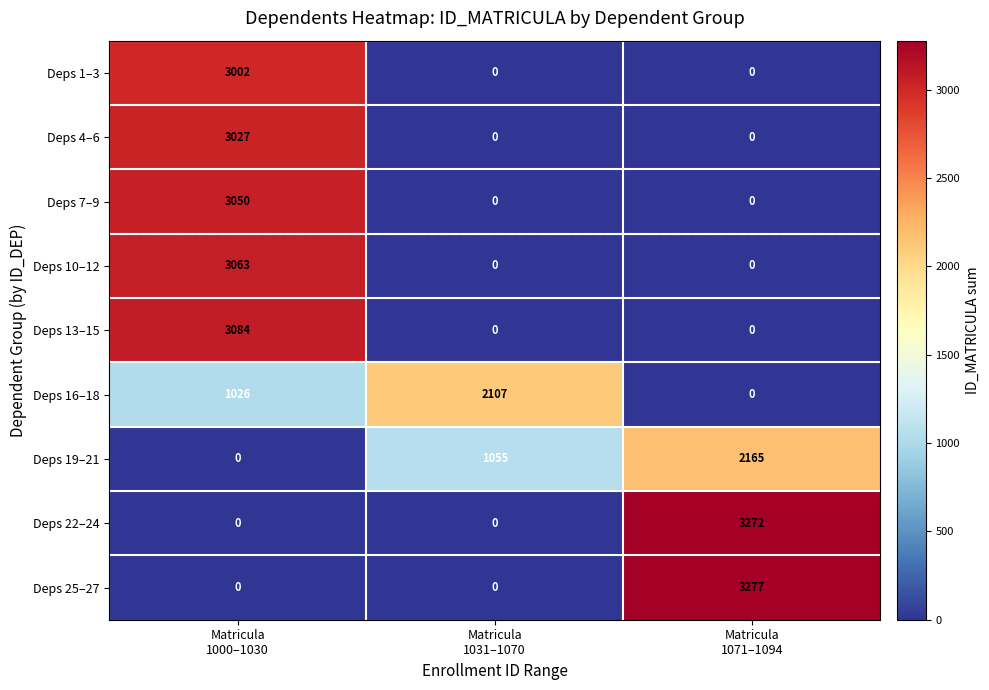

Count the Deps 22–24 values in the range 0 to 3272.

3